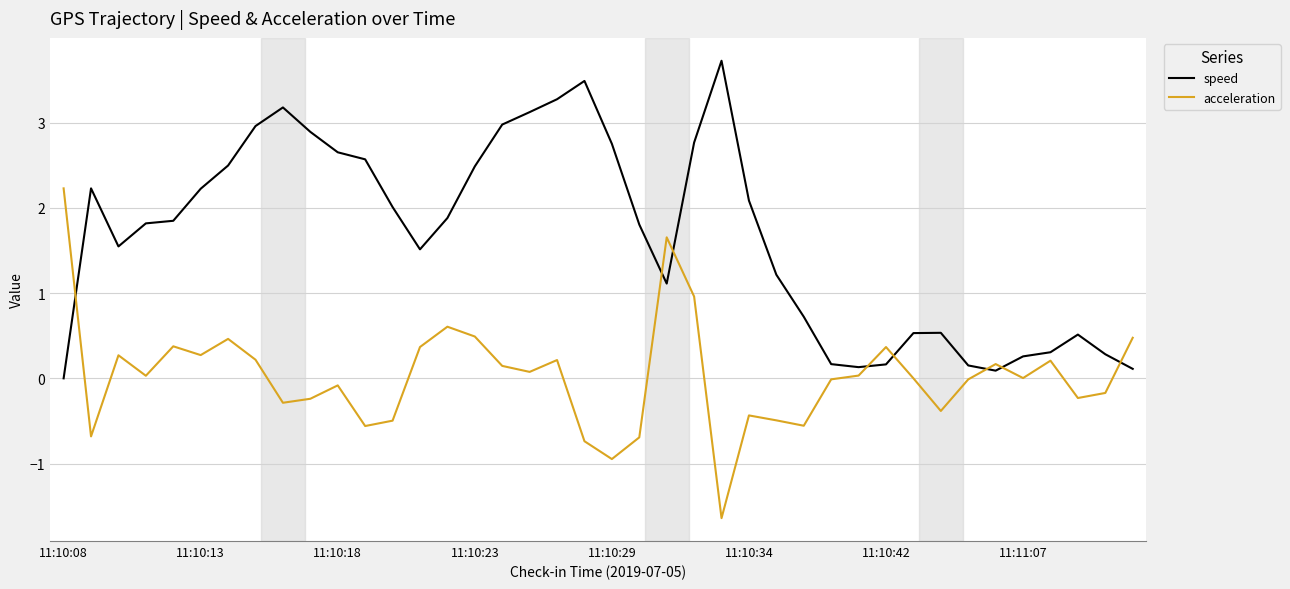

What is the highest value of the acceleration series?

2.2